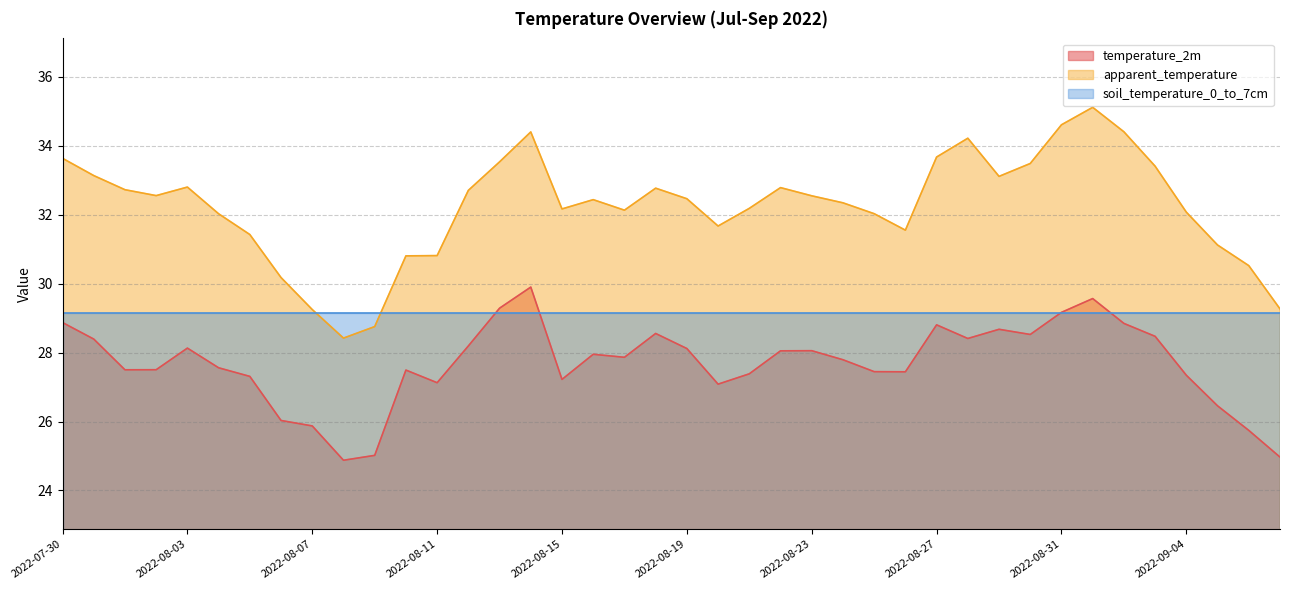

Where is temperature_2m nearest to the value 27?

2022-08-20